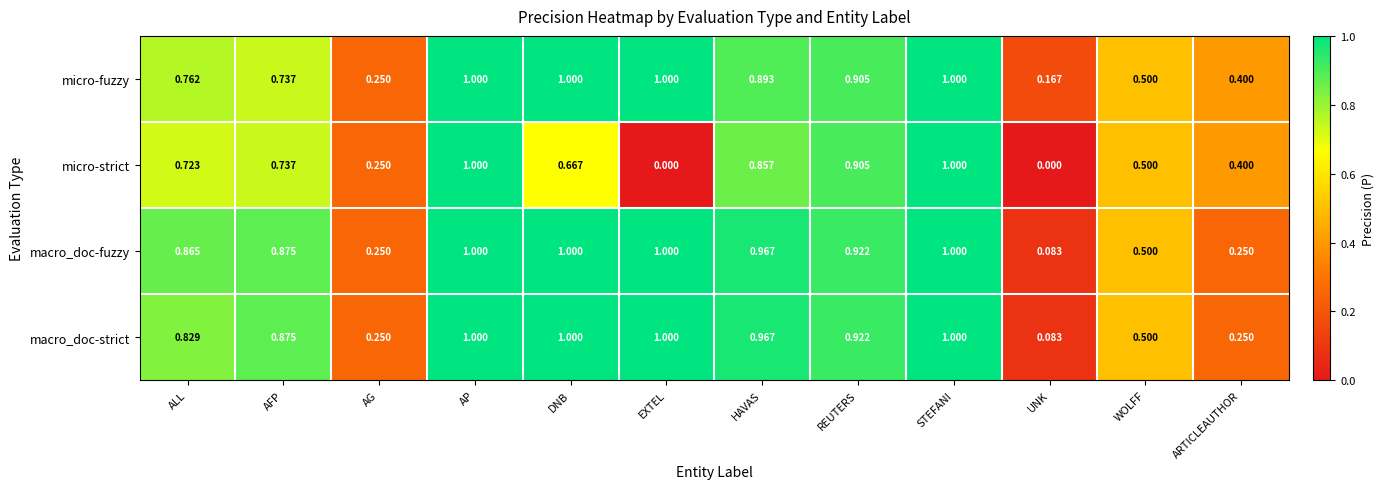

Is the value of micro-fuzzy at HAVAS greater than the value of macro_doc-strict at UNK?

Yes